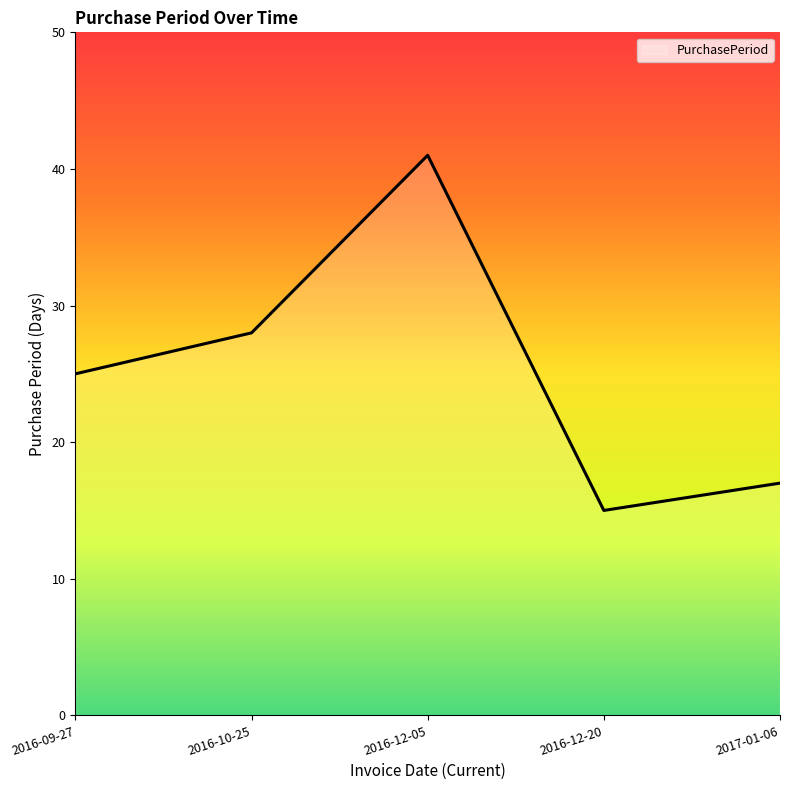

The value at 2016-10-25 is 45. True or false?

False